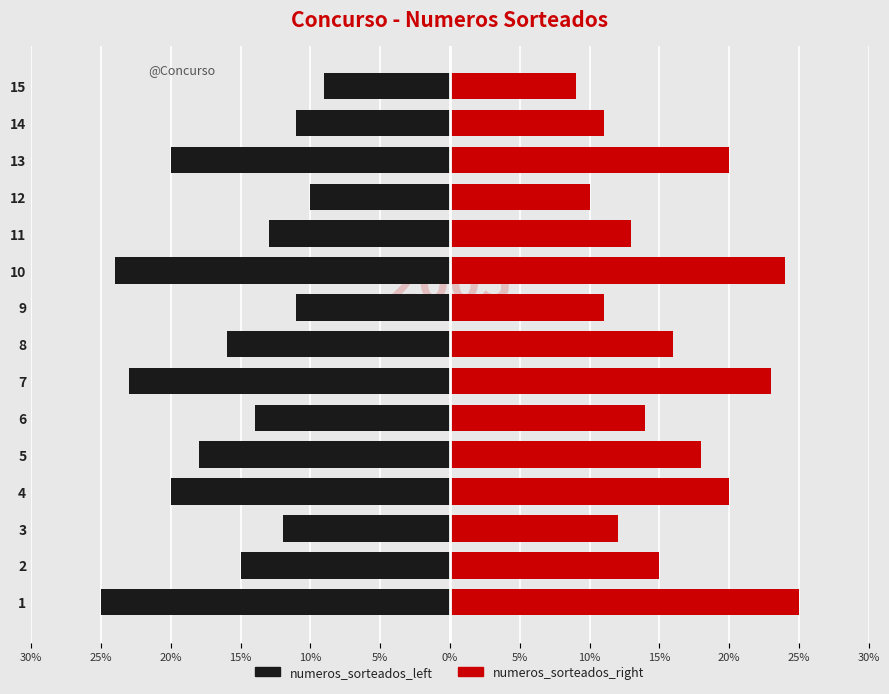

What are all the series names shown in the legend?

numeros_sorteados_left, numeros_sorteados_right